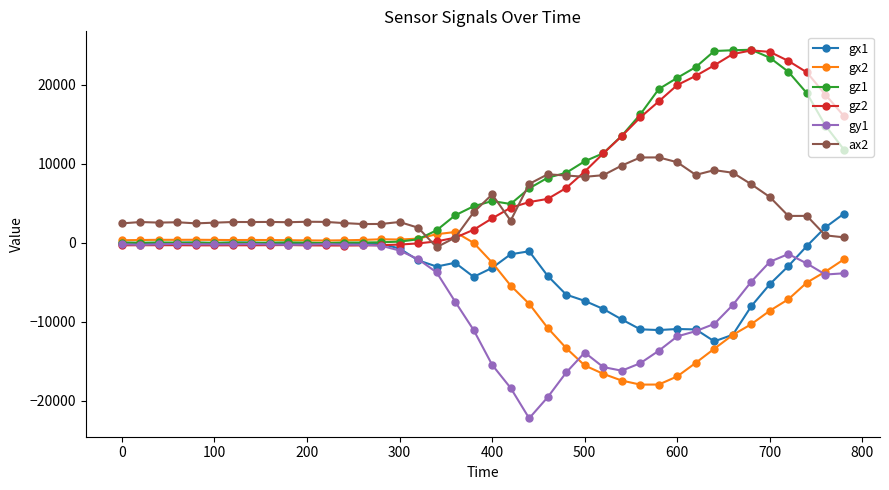

How many categories are shown in the chart?

40